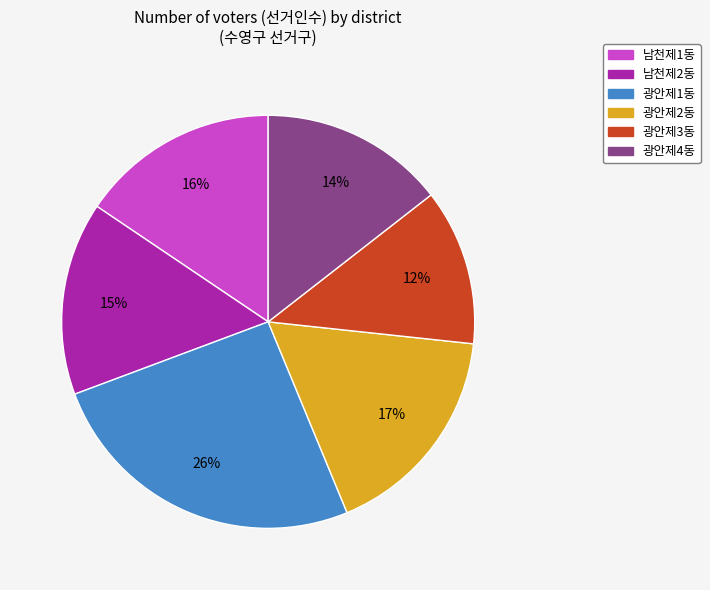

How many segments does this pie chart have?

6